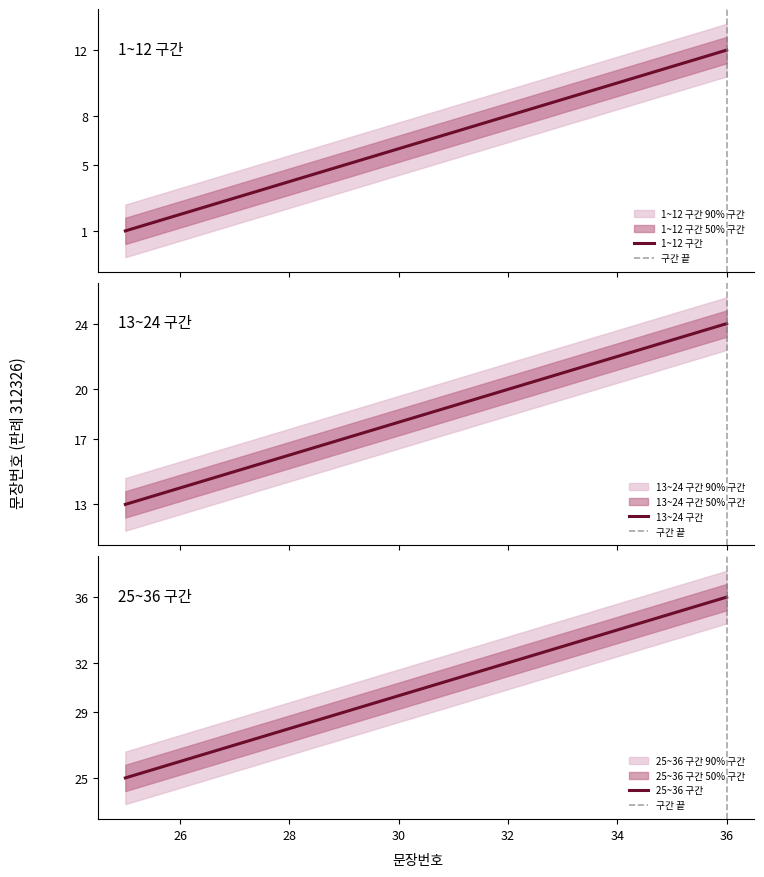

Where does the data first go above 19?

20